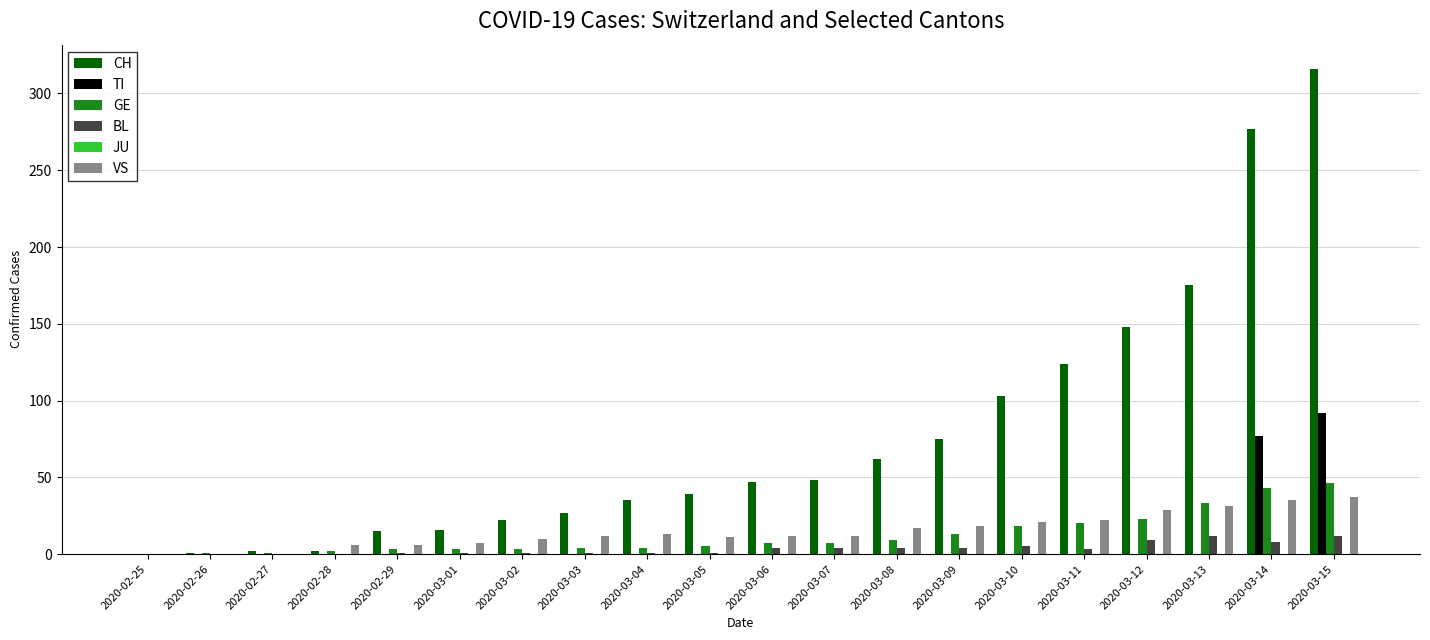

Which series changed the most between 2020-03-01 and 2020-03-06?

CH